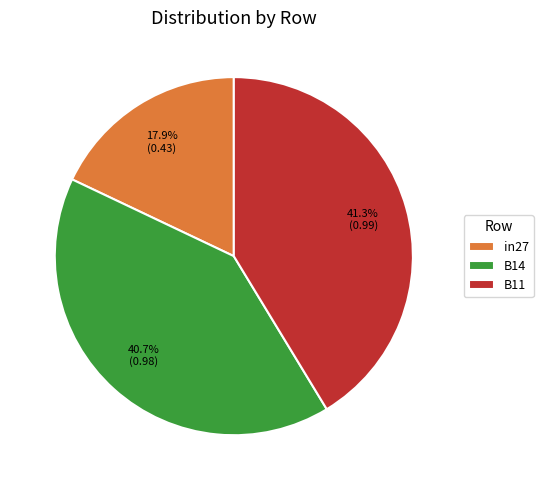

Between B11 and B14, which is larger?

B11